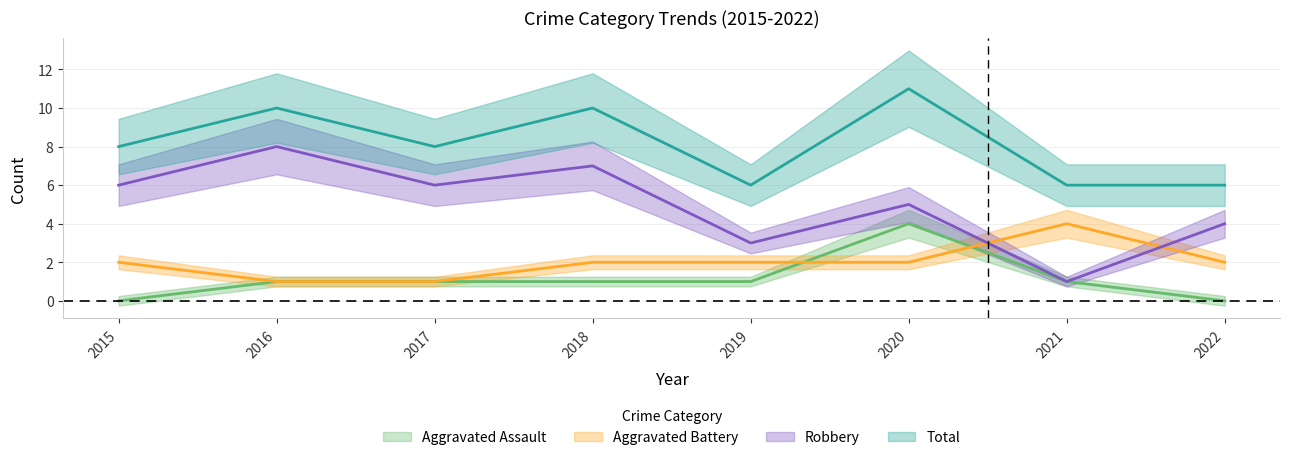

How many Aggravated Battery values are between 2 and 3?

5